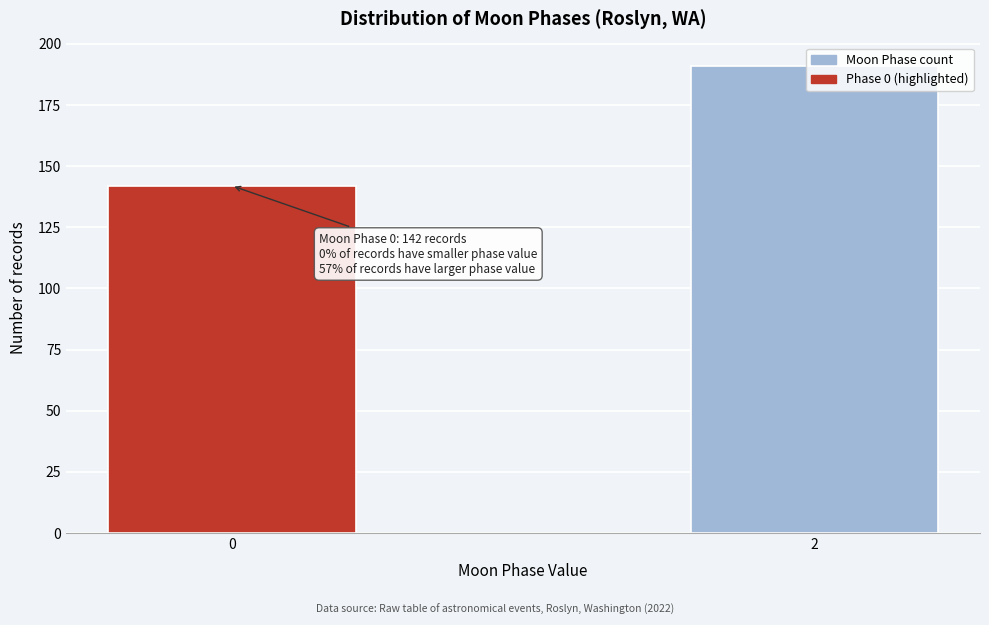

What is the difference between the values at 0 and 2?

49